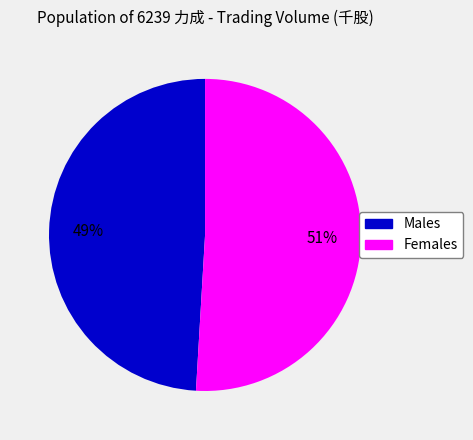

Is there a majority slice in this chart?

Yes